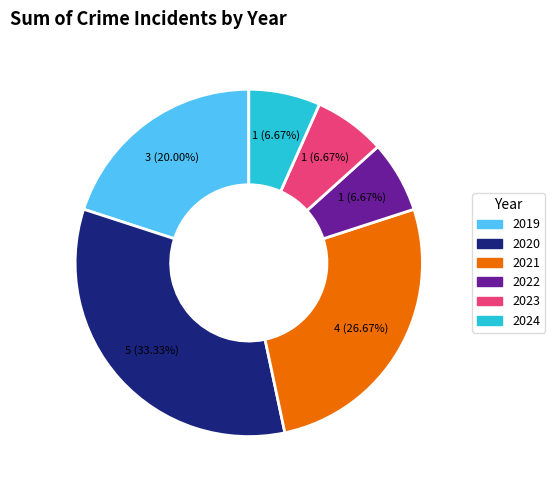

The 2023 slice represents 7% of the pie. True or false?

True